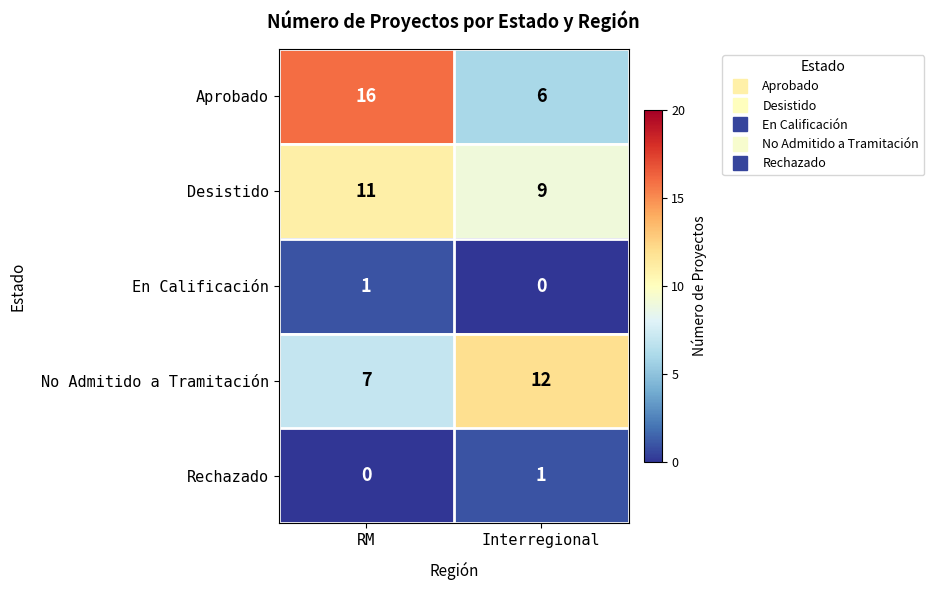

The value of En Calificación at Interregional is 0. True or false?

True